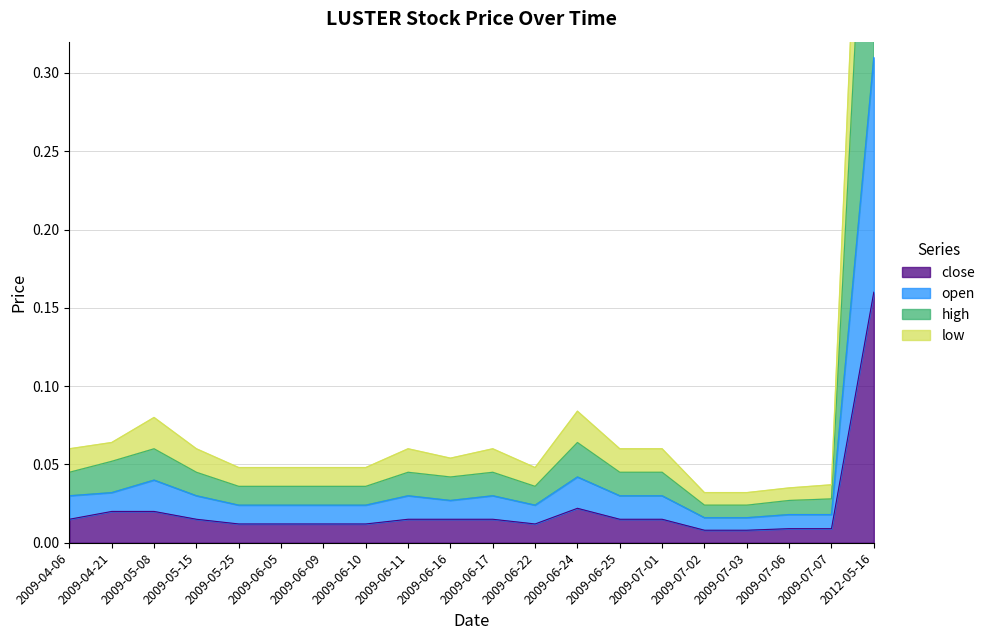

What is the difference between the maximum and minimum values in the close series?

0.2